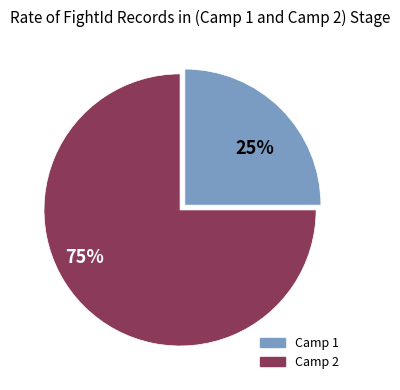

Count the number of slices in the pie.

2